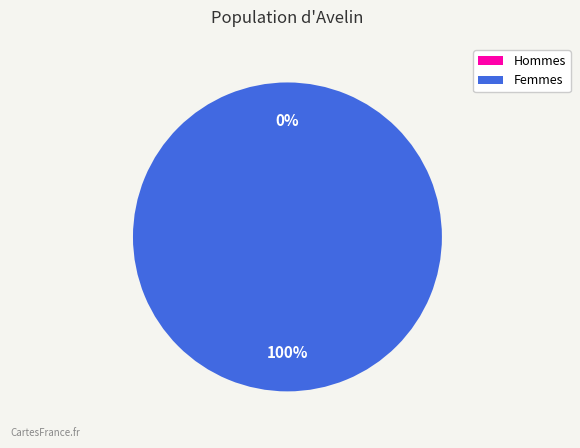

How many segments does this pie chart have?

2